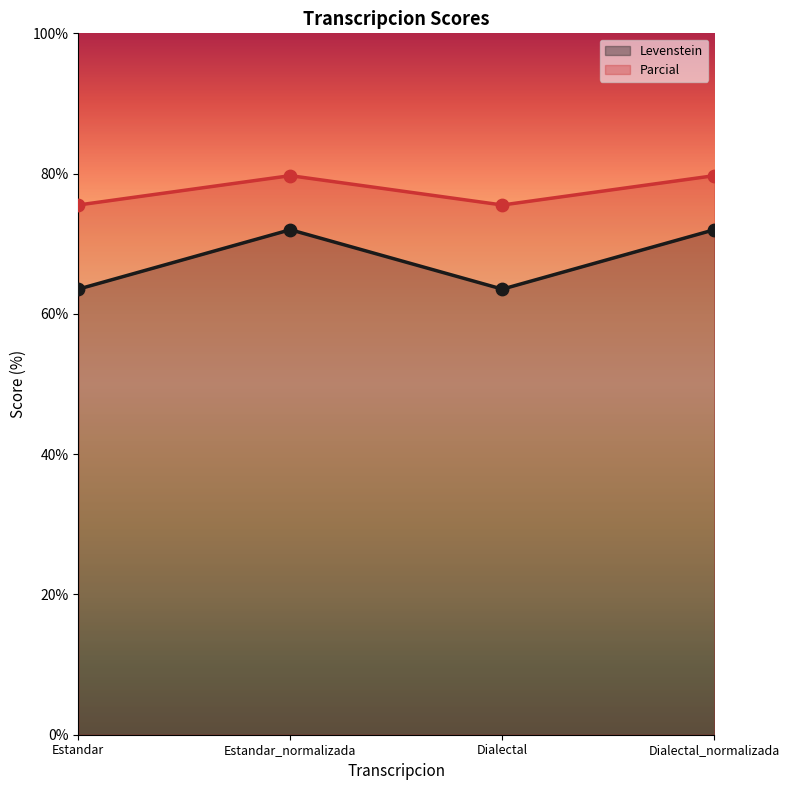

At which category is the sum across all series the highest?

Estandar_normalizada